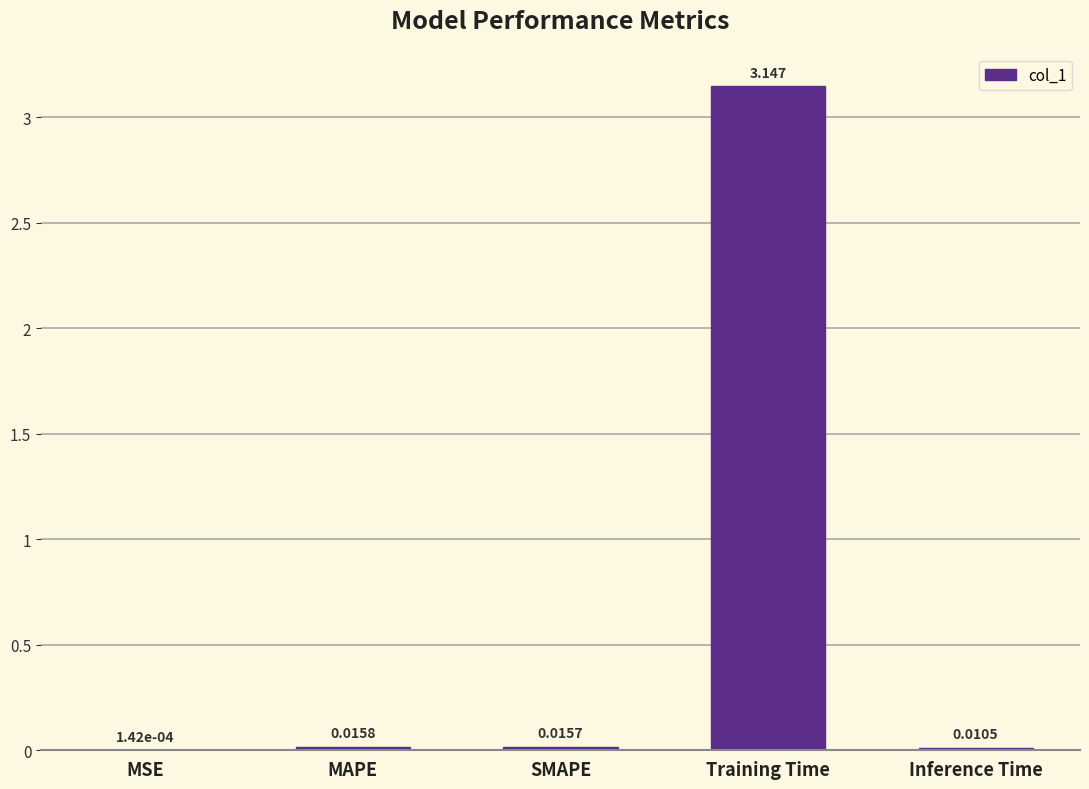

Between SMAPE and Training Time, which is larger?

Training Time